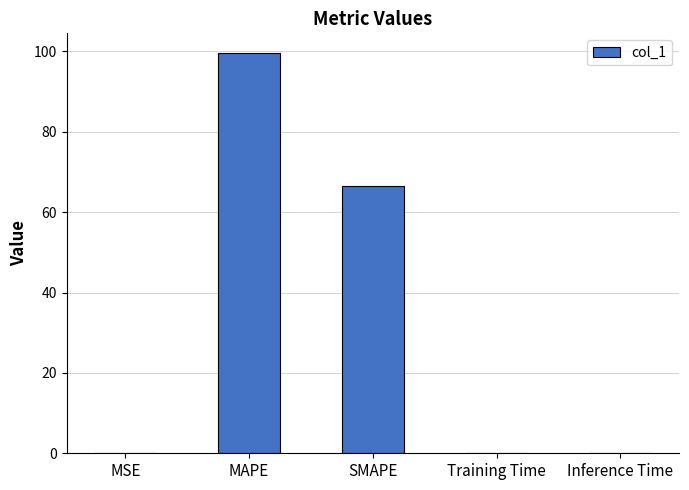

What is the approximate value at MAPE?

99.5